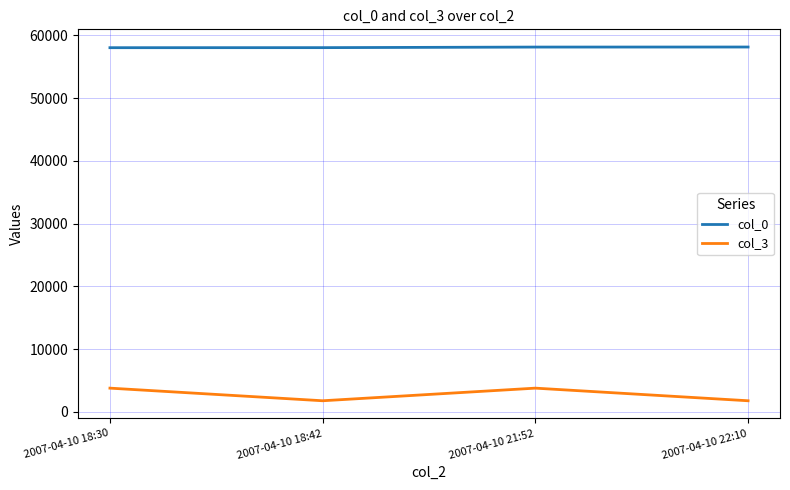

How many categories are shown in the chart?

4